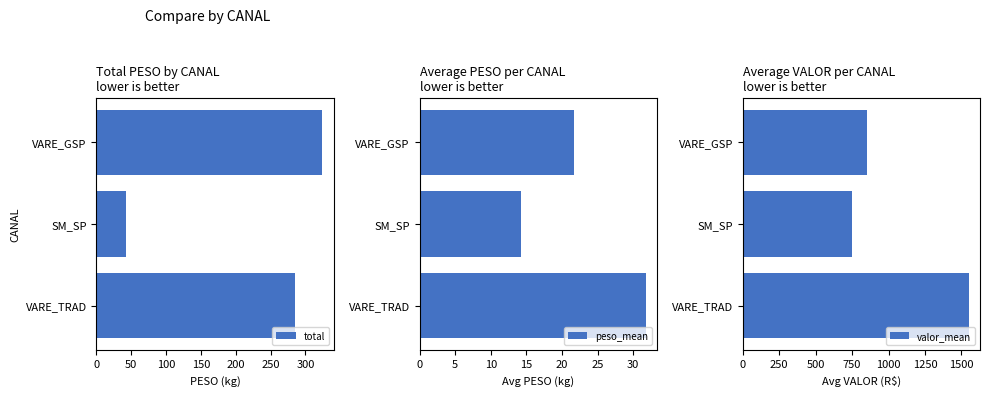

Is it true that total equals 213.8 at VARE_GSP?

False